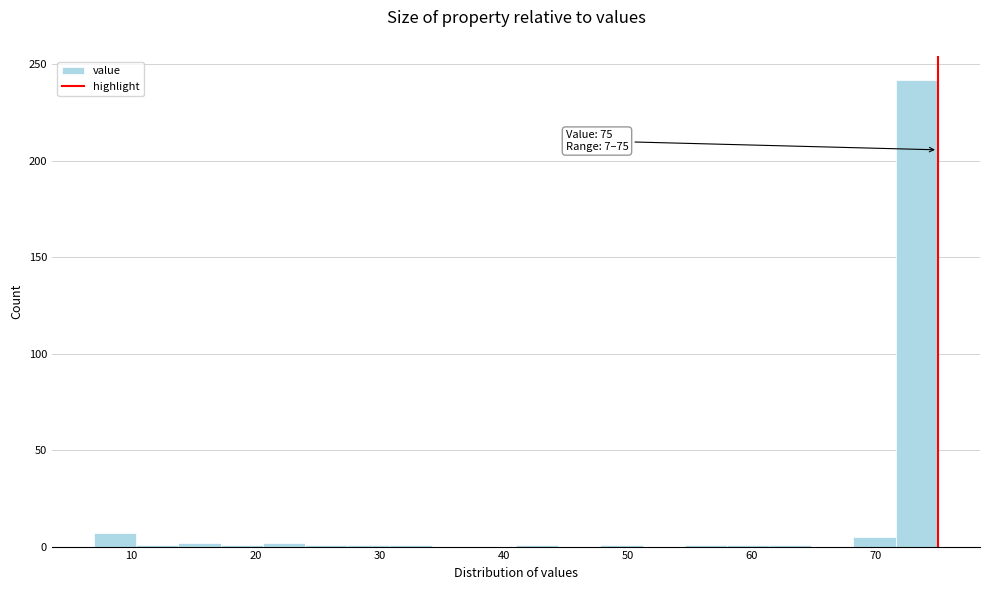

Read against the x-axis, roughly where is the centre of the tallest bar?

73